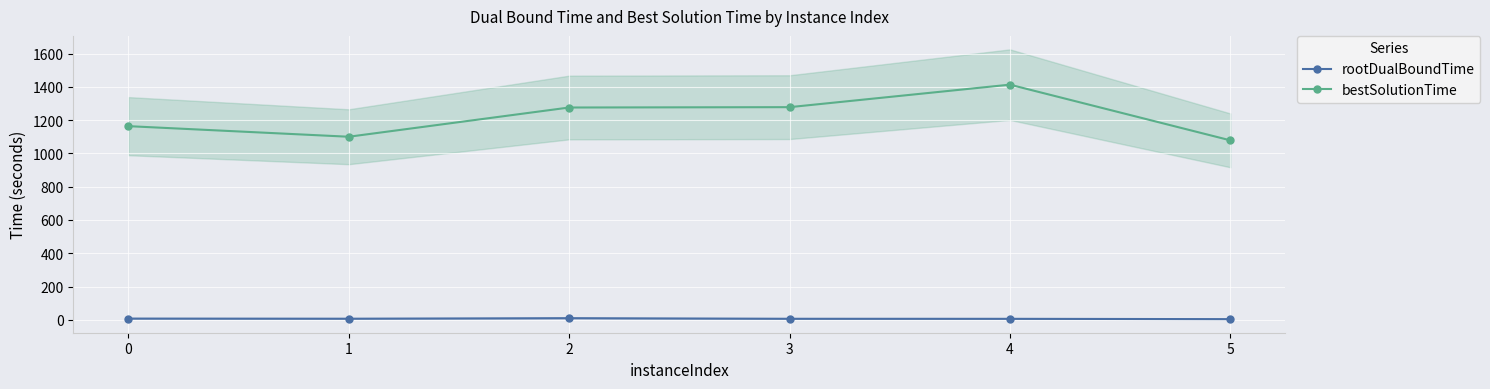

How many data points does each series have?

6